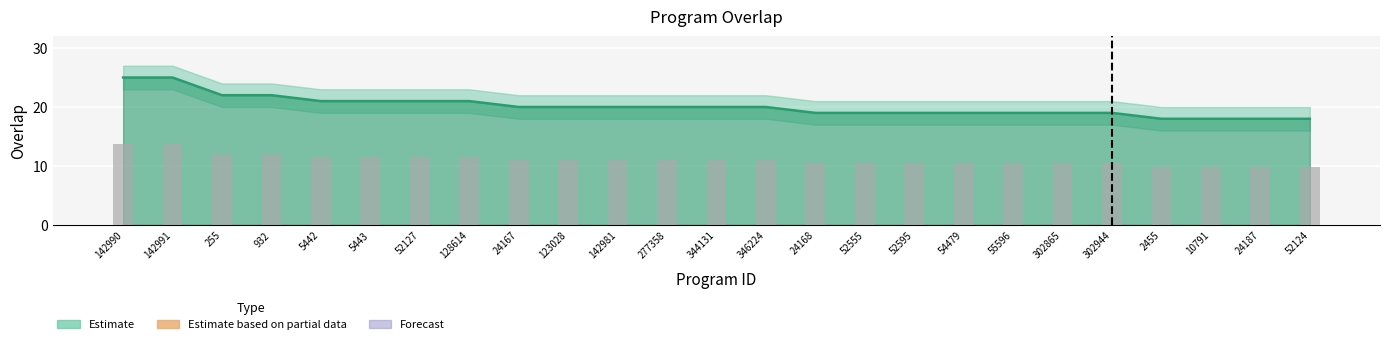

Count the number of values greater than 11.

8